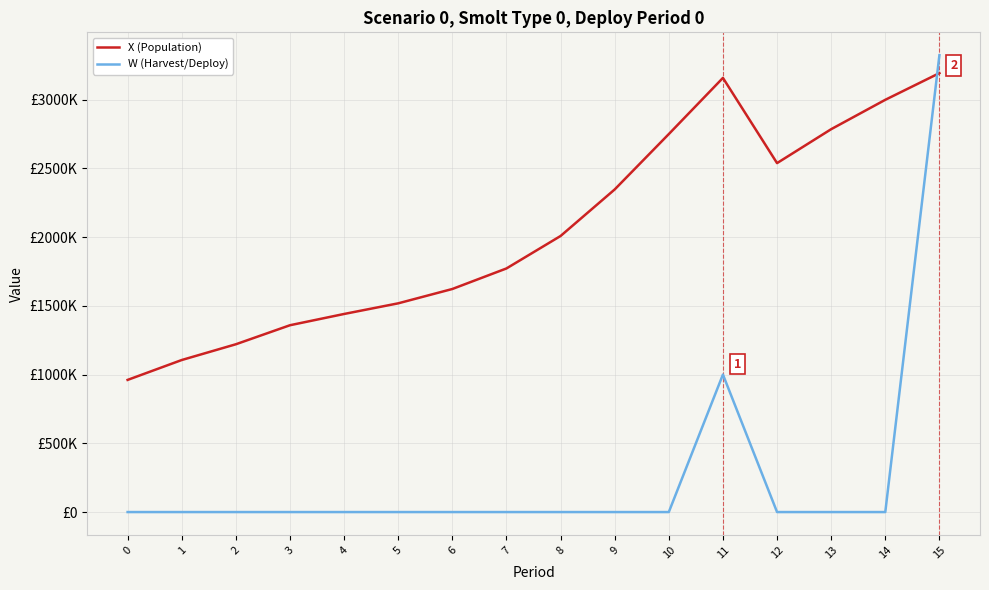

Reading right to left, extract all data points from this chart.

X (Population): 3191898.7	2997860.8	2784245.8	2537537.9	3157092.5	2748739.6	2345986.0	2007552.1	1771513.2	1622120.1	1517899.2	1440462.7	1358540.6	1220176.0	1105624.1	961000.0
W (Harvest/Deploy): 3322396.9	0.0	0.0	0.0	1000000.0	0.0	0.0	0.0	0.0	0.0	0.0	0.0	0.0	0.0	0.0	0.0